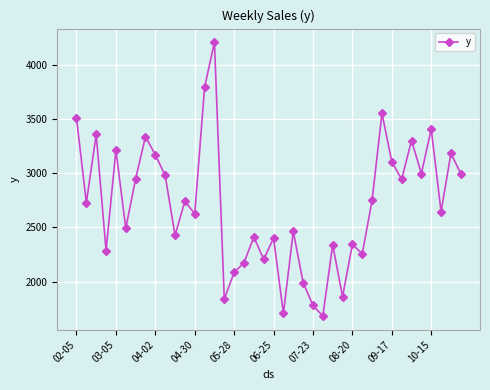

What is the value of the 16th point from the left?

1839.6